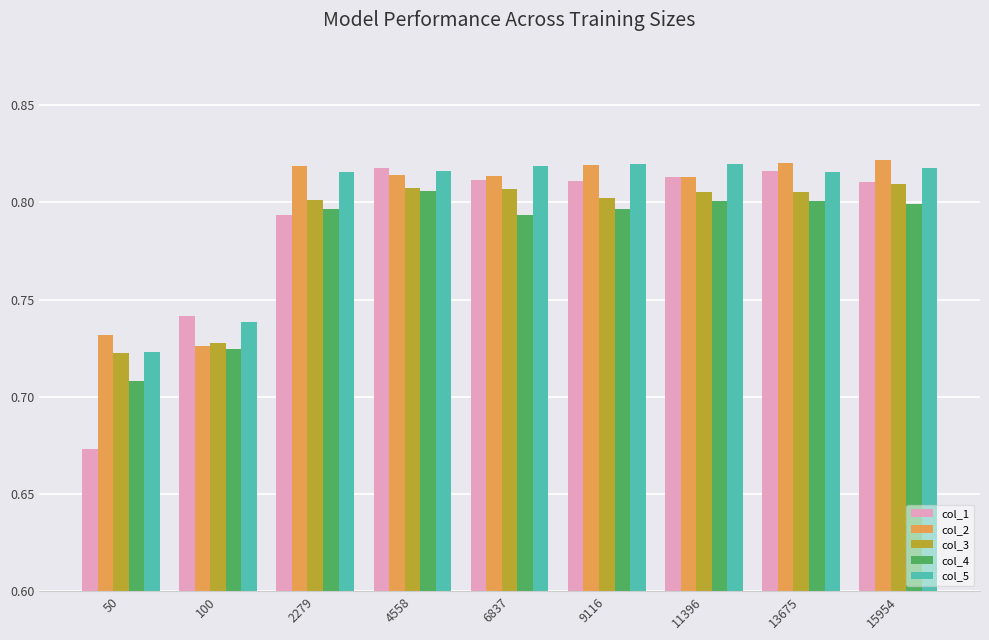

Which series has the widest spread of values?

col_1